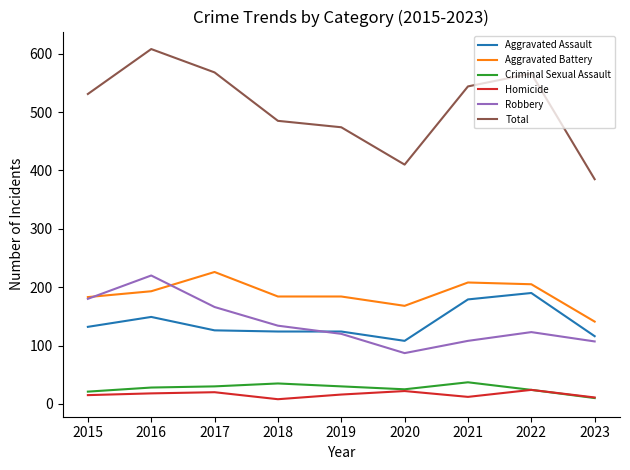

Which series has the largest total across all categories?

Total